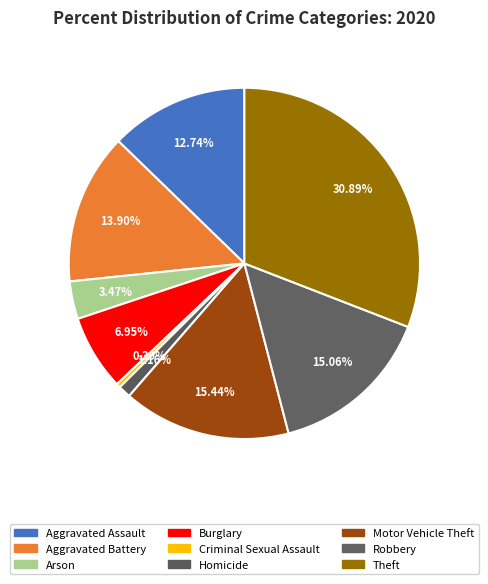

To the nearest percent, what percentage of the pie is Burglary?

7%